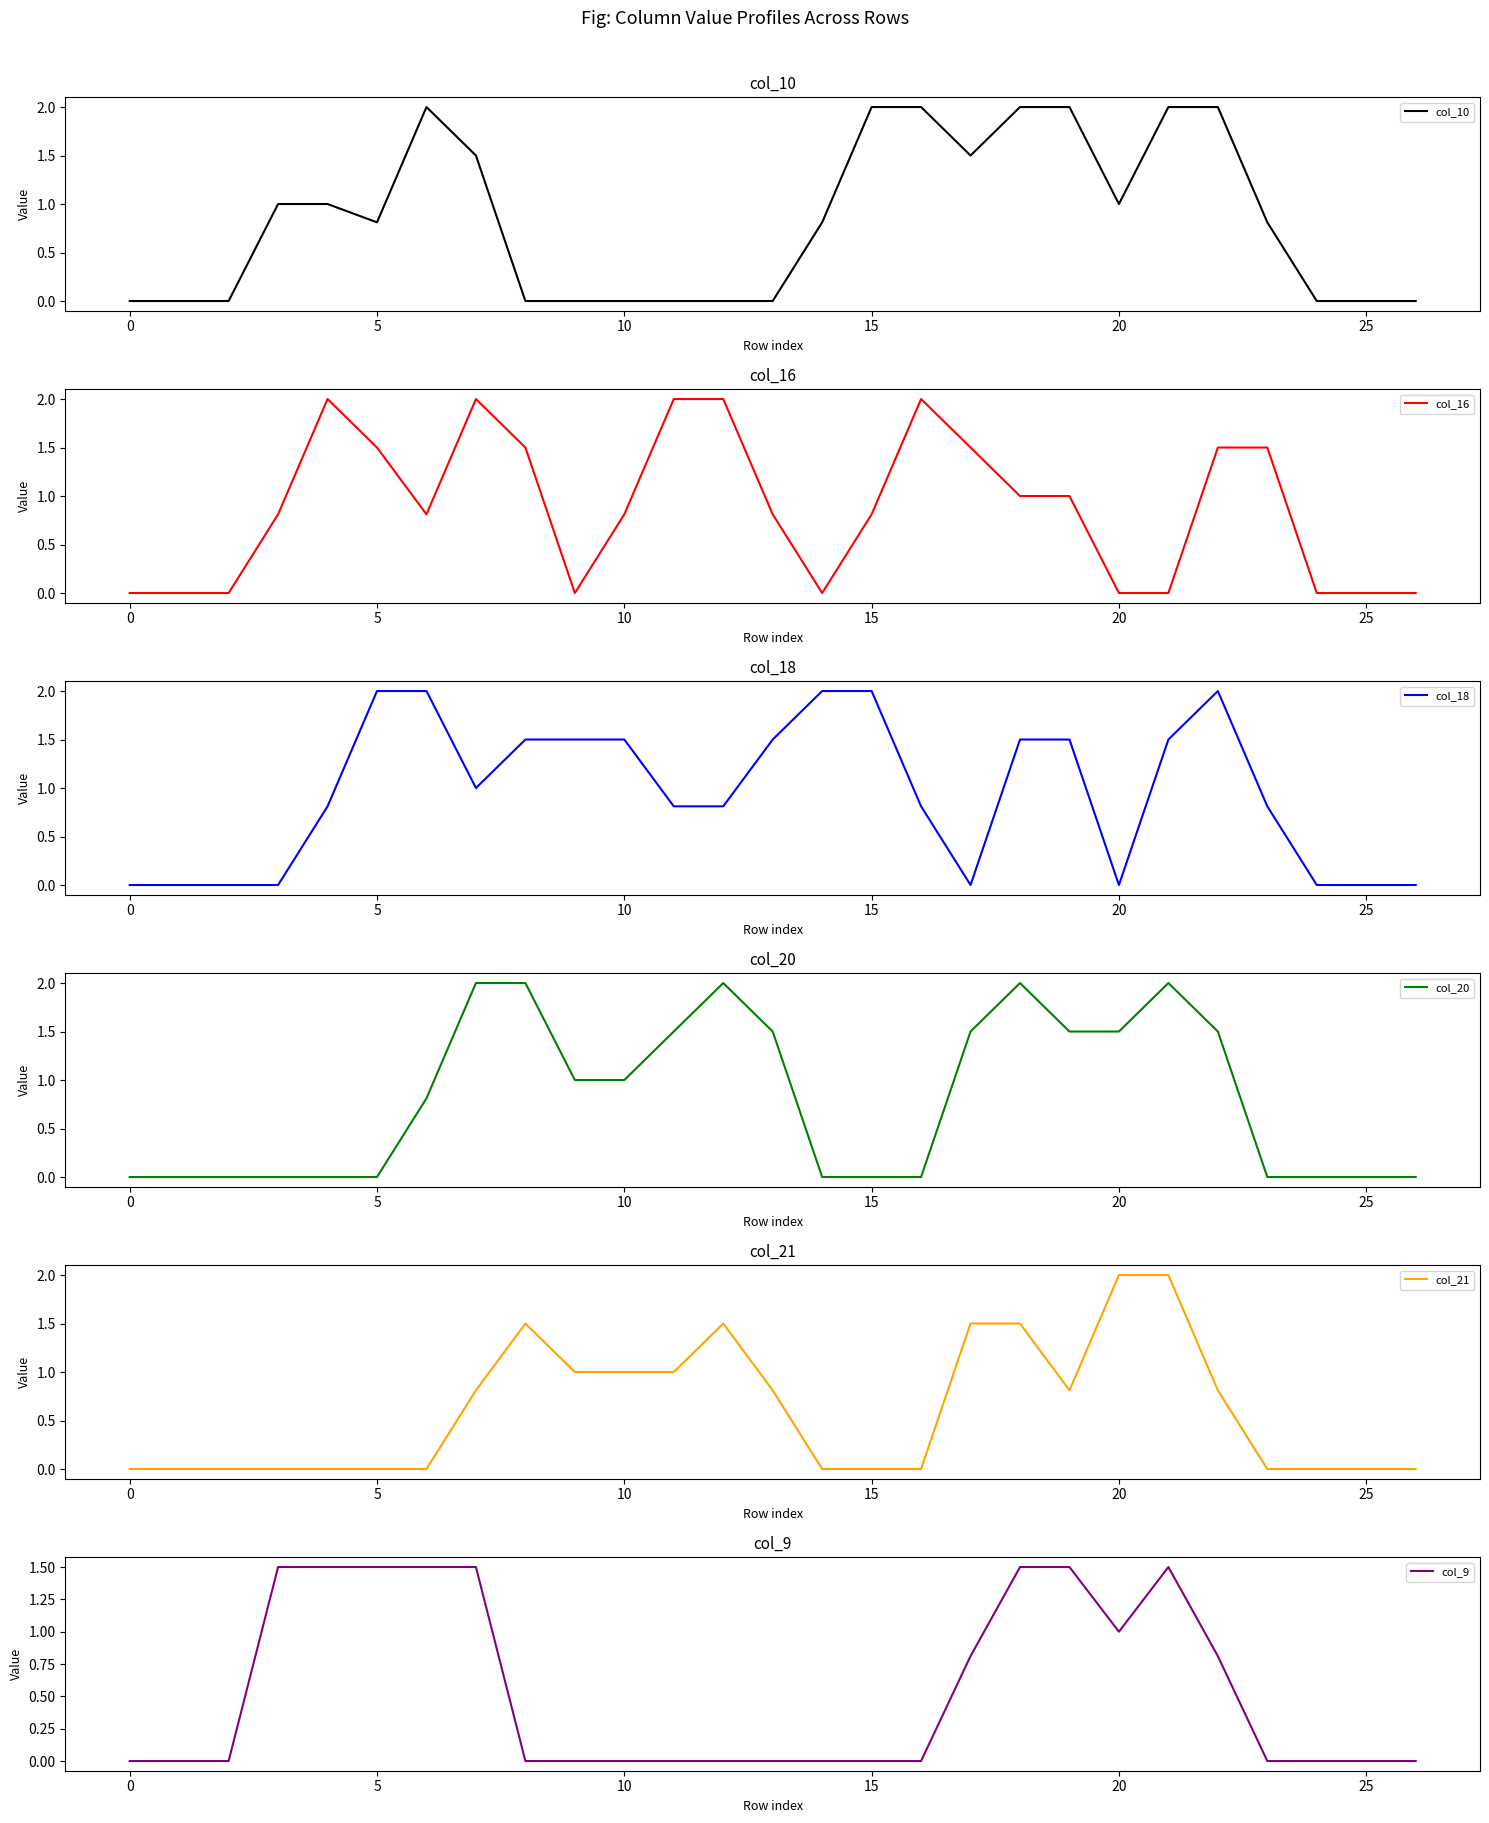

What is the highest value of the col_10 series?

2.0